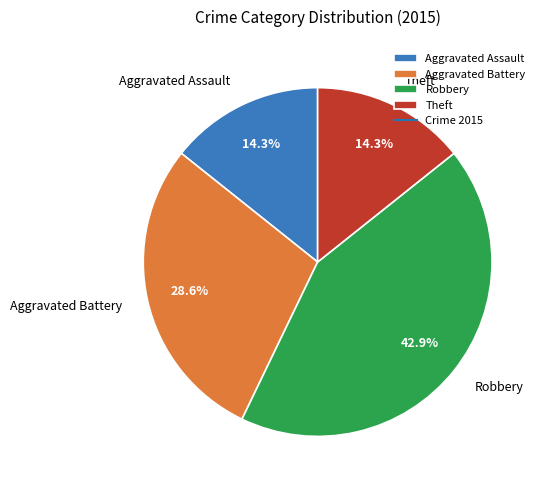

Approximately how many times larger is the value at Aggravated Battery compared to Aggravated Assault?

2.0